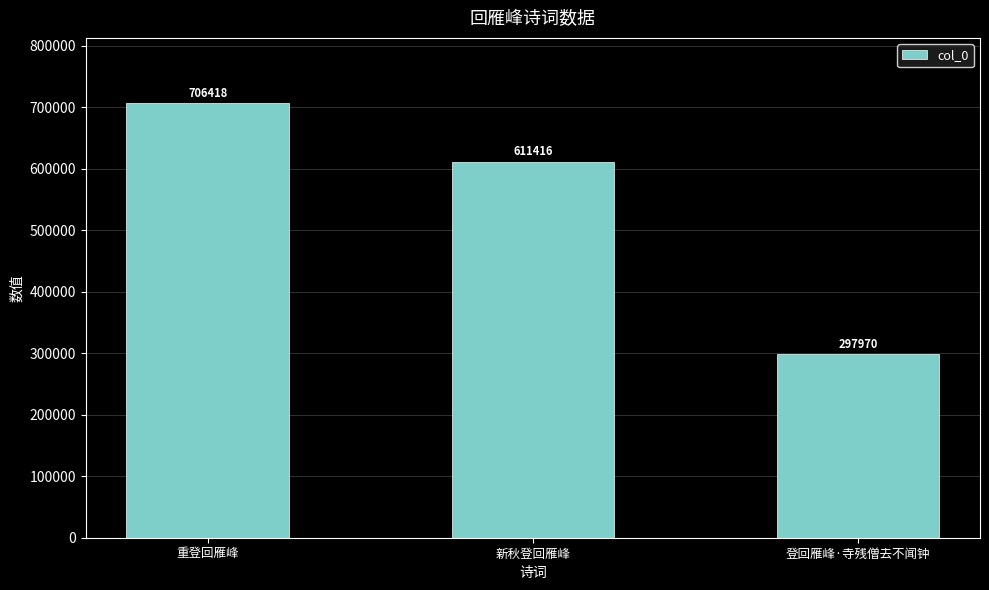

Which has a higher value, 新秋登回雁峰 or 重登回雁峰?

重登回雁峰